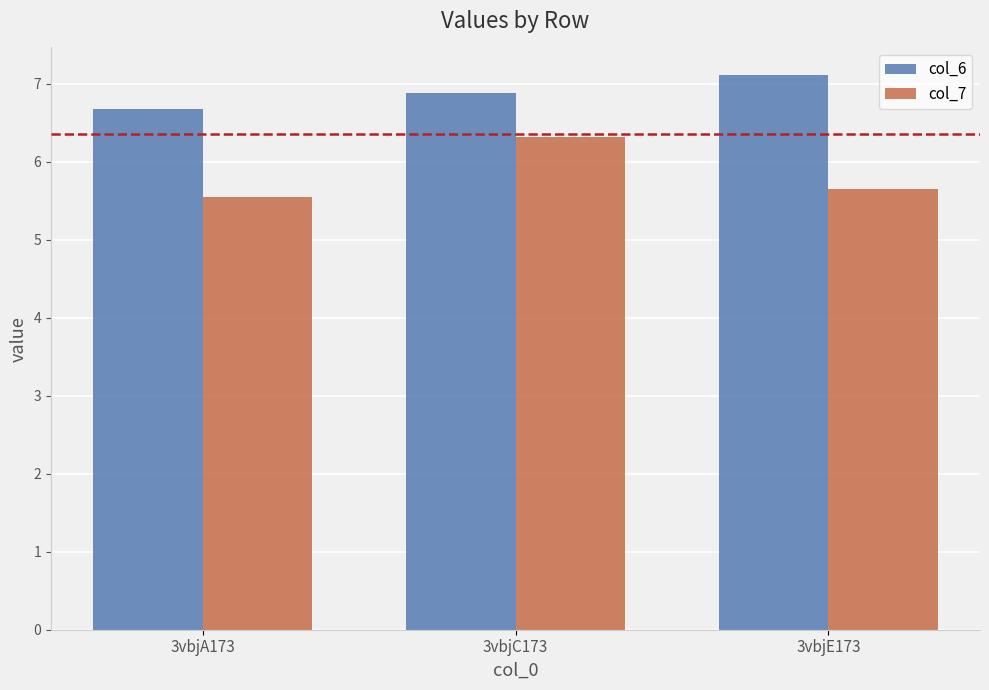

Is it true that col_6 equals 6.7 at 3vbjA173?

True